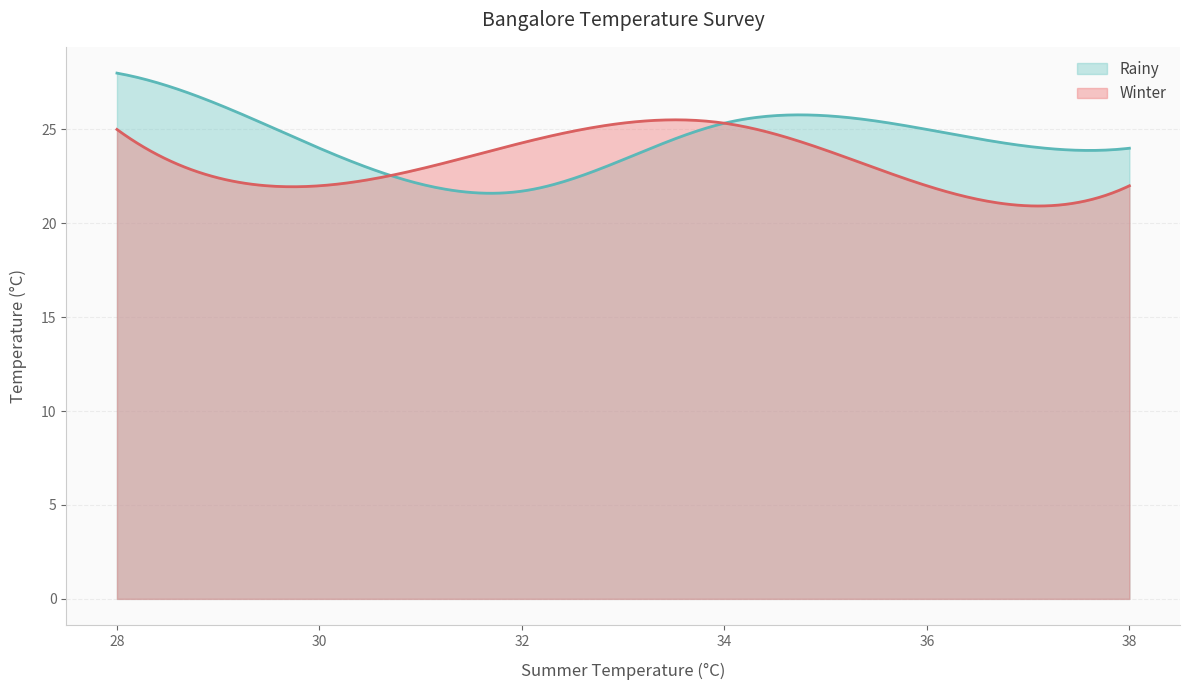

What is the average value of the Winter series?

23.2